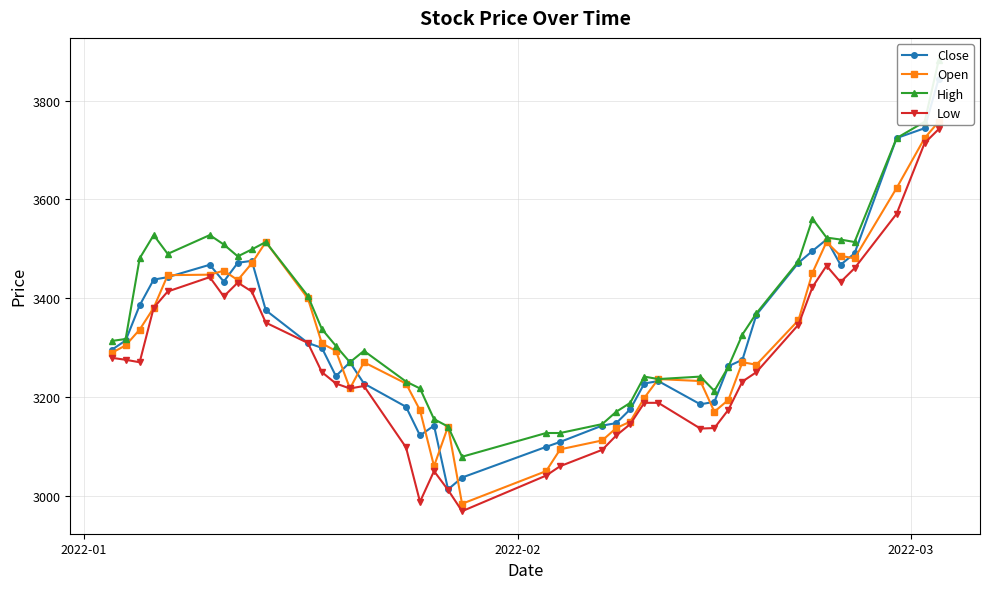

How many lines are shown in the chart?

4